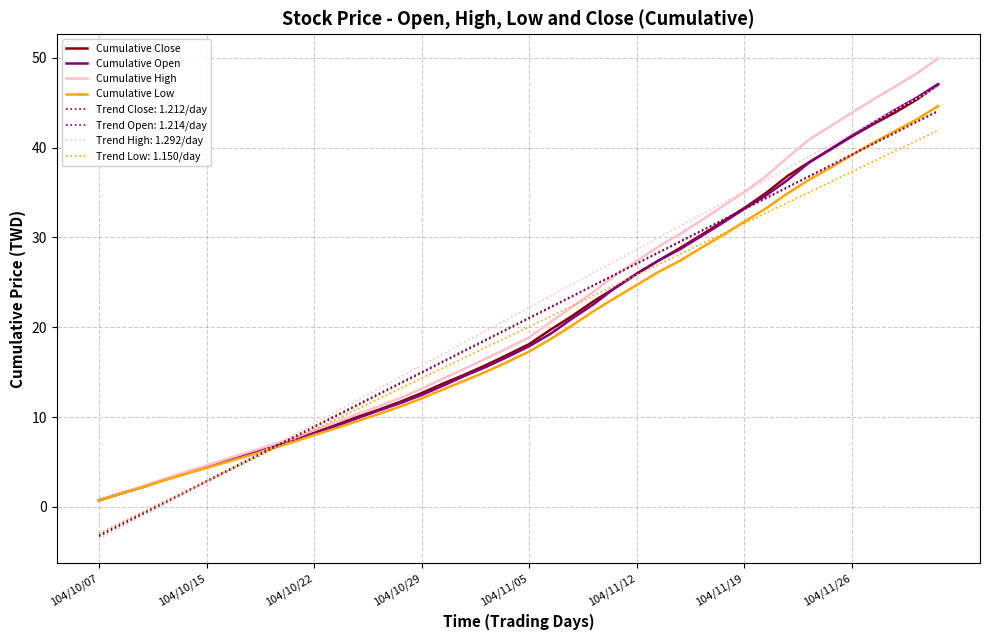

What is the maximum value for Cumulative High?

50.0